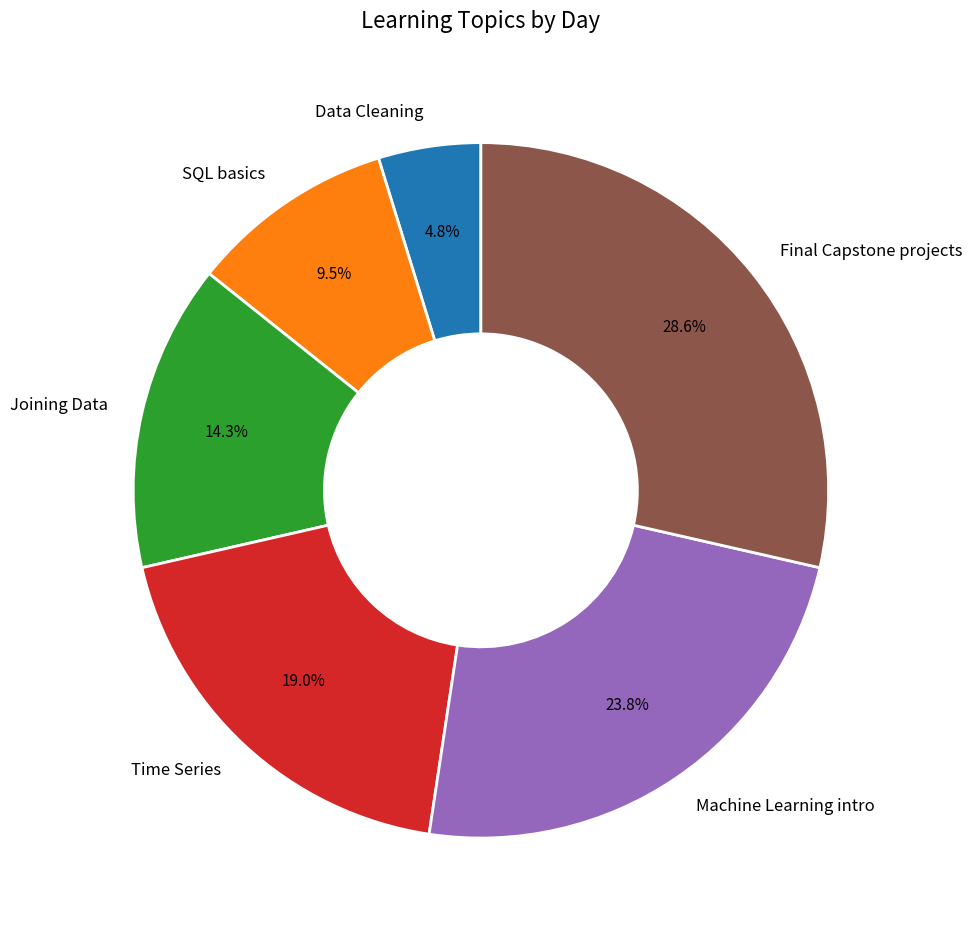

Does any single category account for the majority?

No